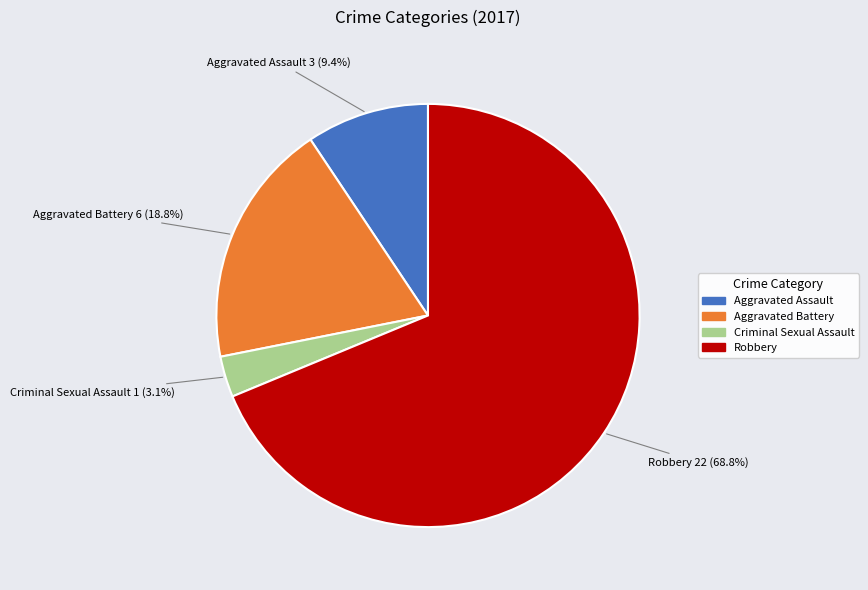

What is the largest slice in the pie chart?

Robbery